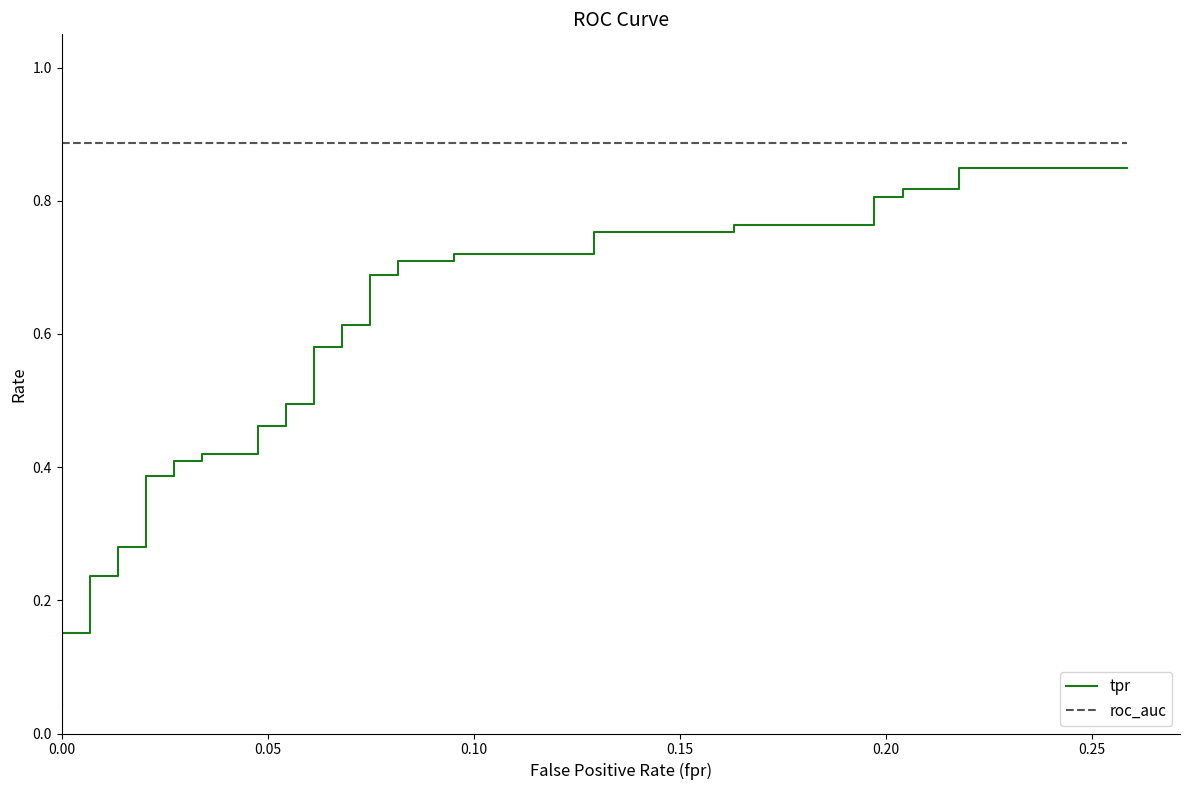

What is the sum of all roc_auc values?

35.5